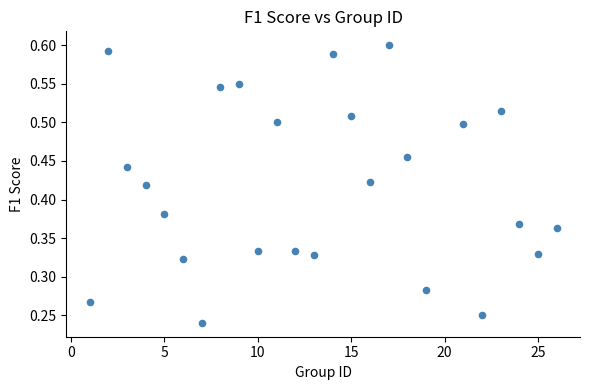

What is the range of X values (max minus min)?

25.0